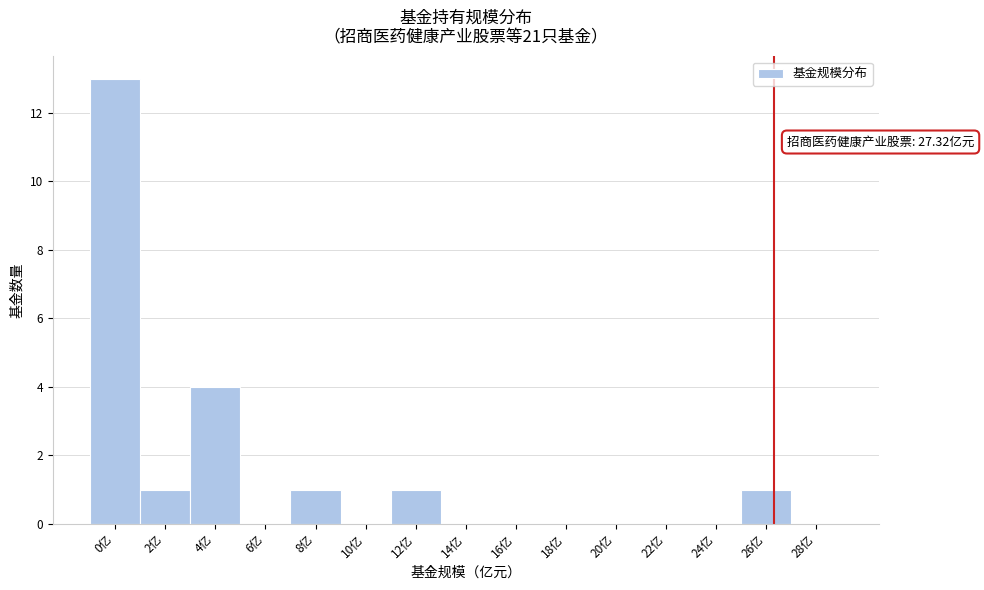

Reading left to right, list all the values displayed in this chart.

0亿=13	2亿=1	4亿=4	6亿=0	8亿=1	10亿=0	12亿=1	14亿=0	16亿=0	18亿=0	20亿=0	22亿=0	24亿=0	26亿=1	28亿=0